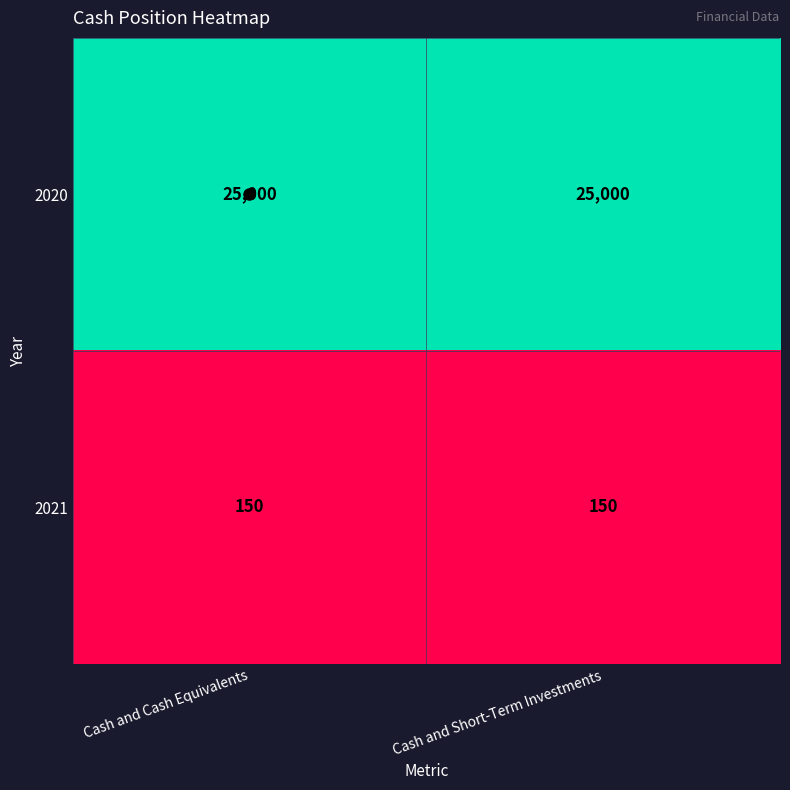

What is the maximum value for 2021?

150